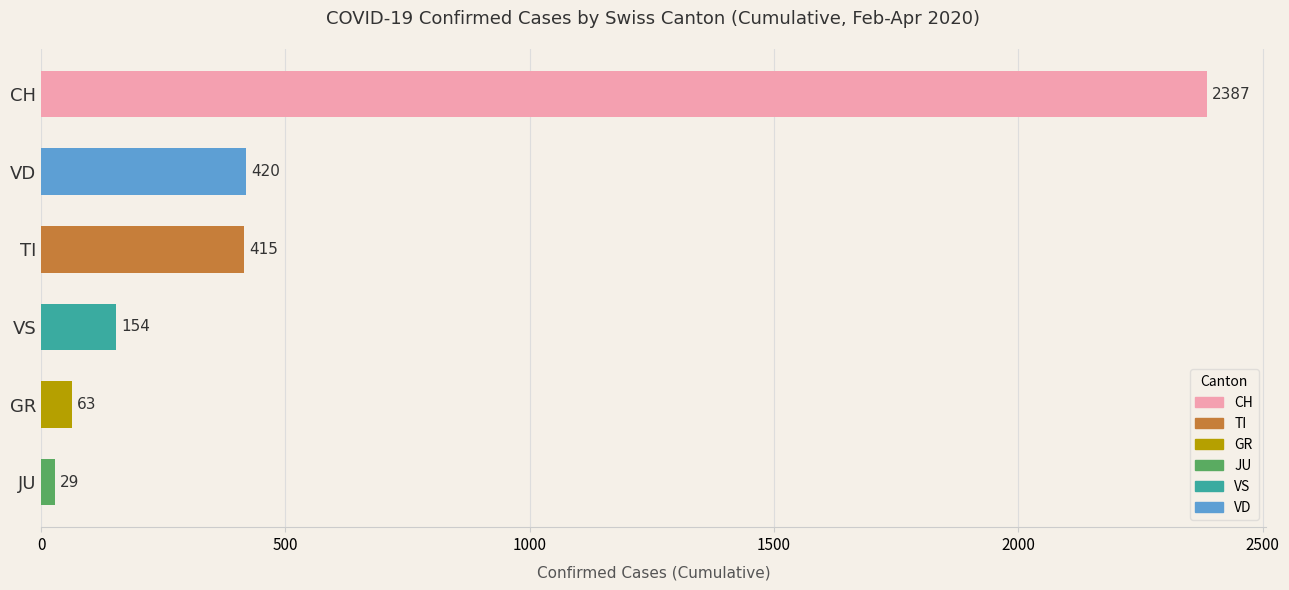

Read the value at JU, to the nearest 50.

50